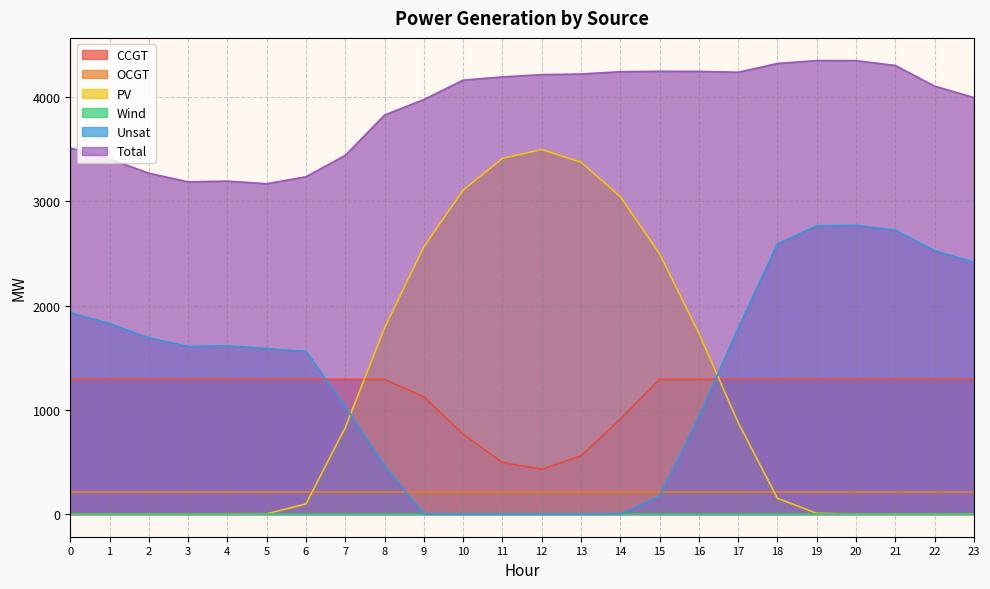

What is the difference between the second highest and minimum values in the PV series?

3413